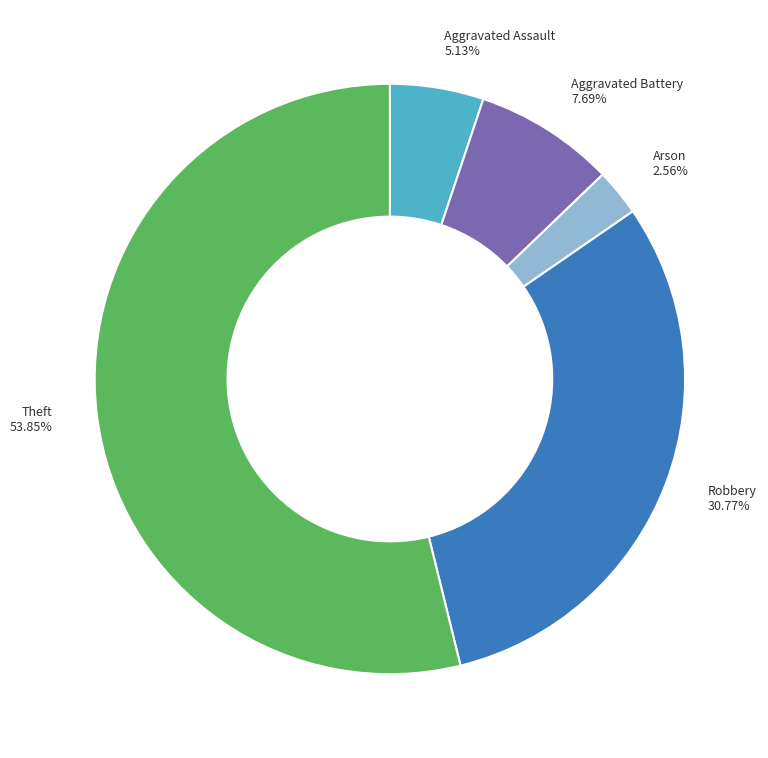

To the nearest percent, what is the combined percentage of Robbery and Aggravated Assault?

36%